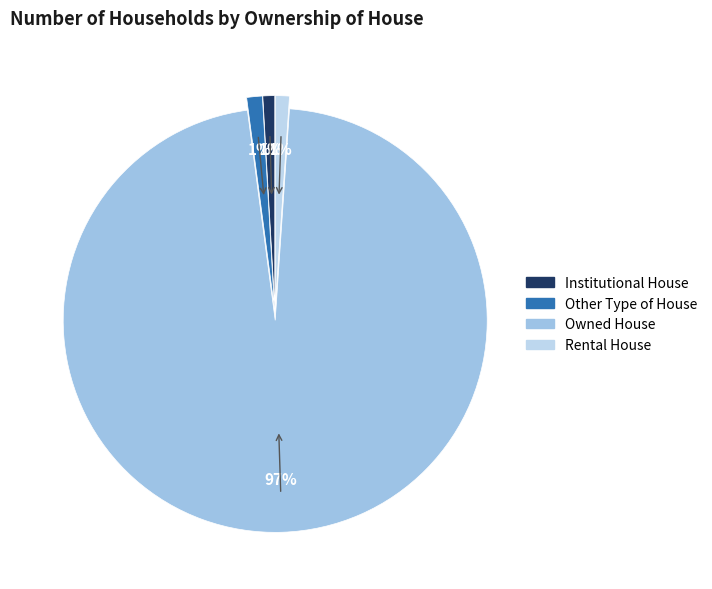

To the nearest percent, what portion does Rental House represent?

1%